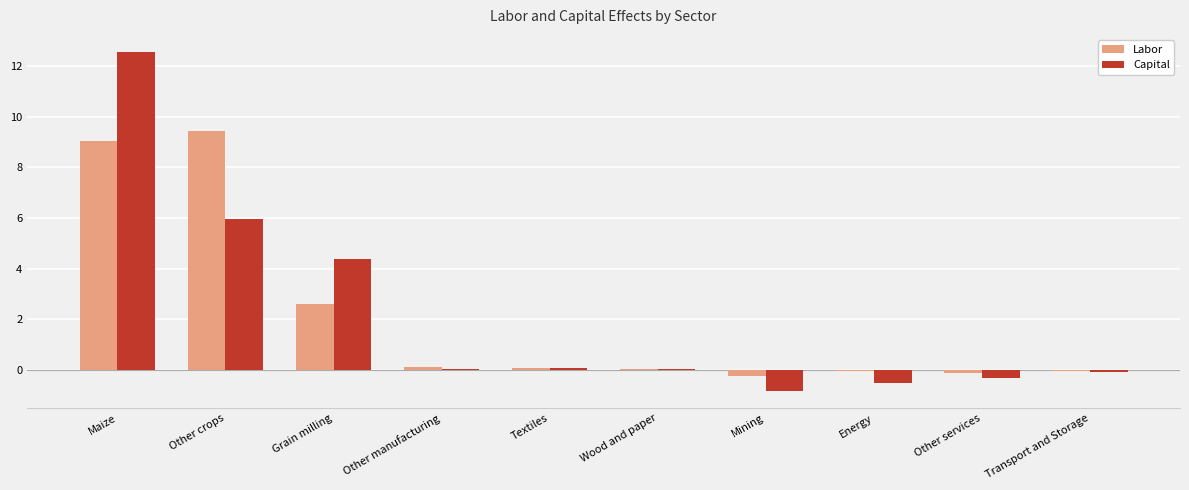

Does the chart contain stacked bars?

No